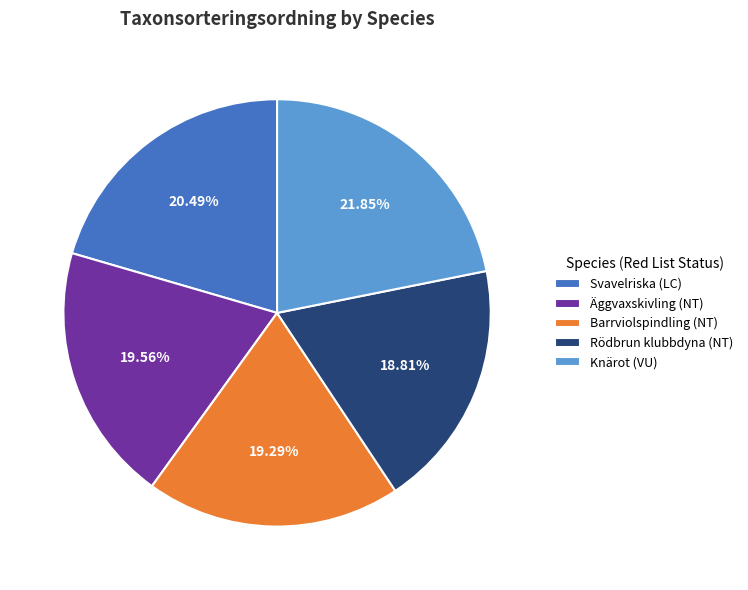

To the nearest percent, what is the average slice percentage?

20%